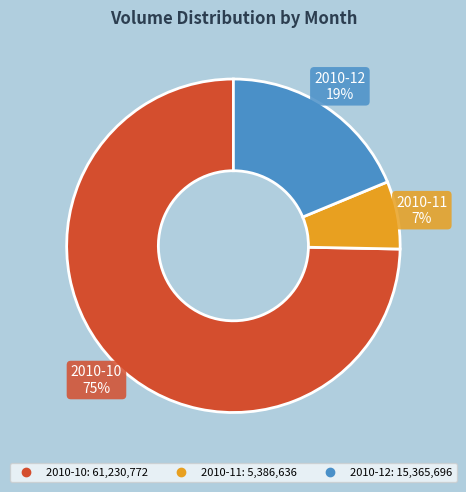

To the nearest percent, what is the difference between the 2010-12 and 2010-11 slice percentages?

12%